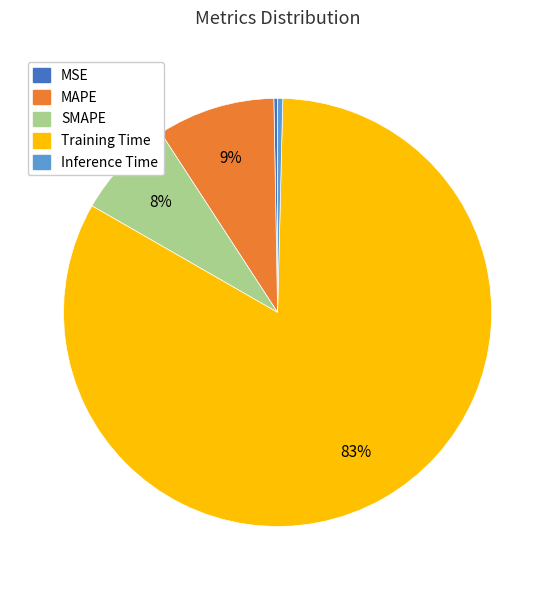

Combined, do Inference Time and Training Time account for over 50%?

Yes